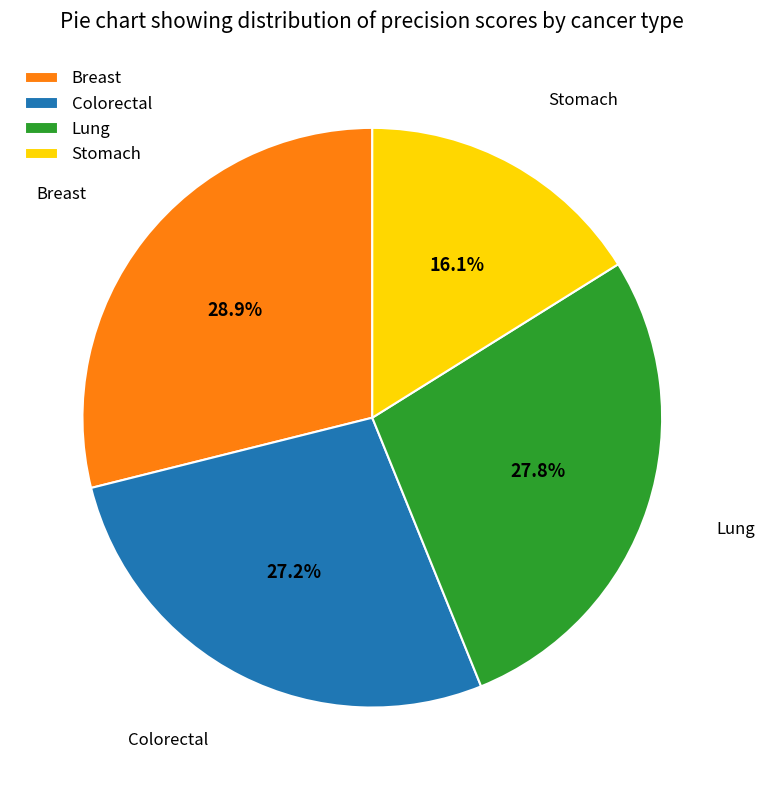

How many slices are in this pie chart?

4